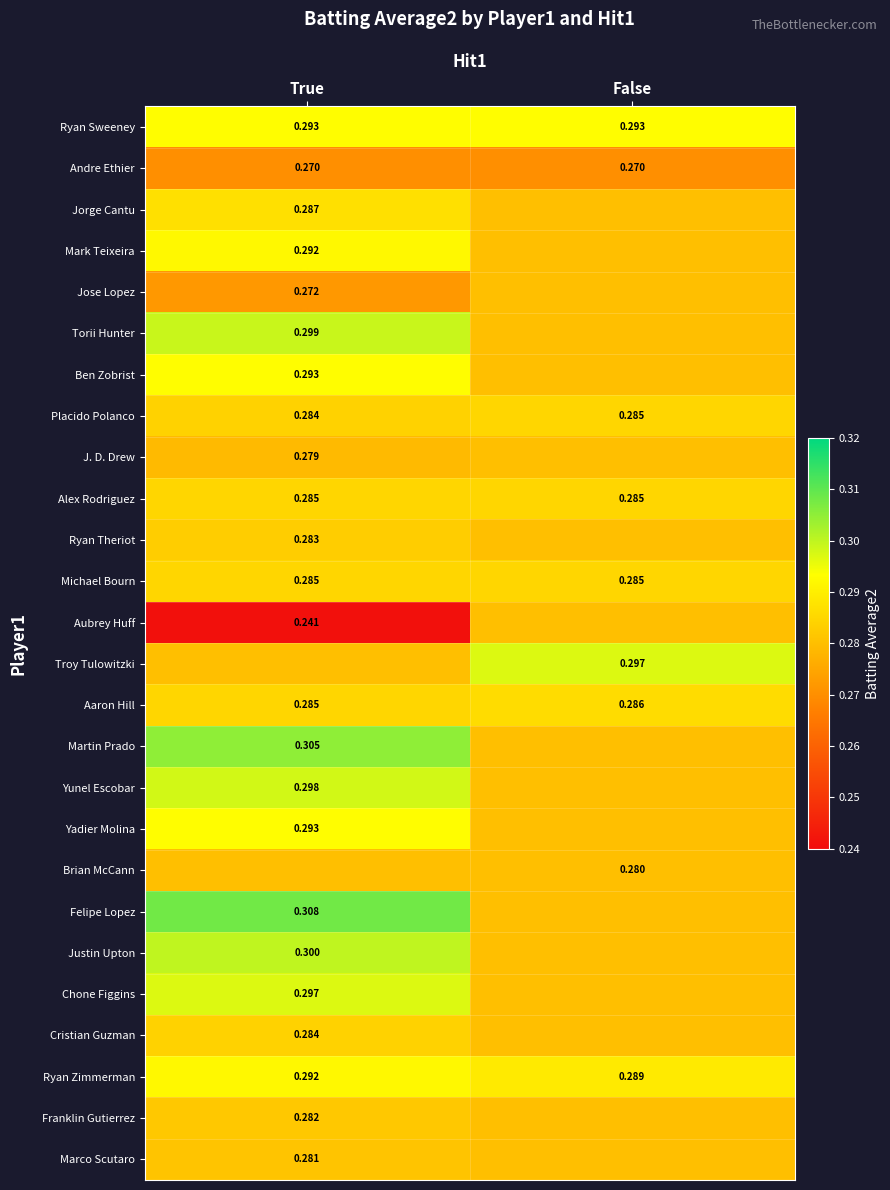

Which category has the highest value in the Aaron Hill series?

False